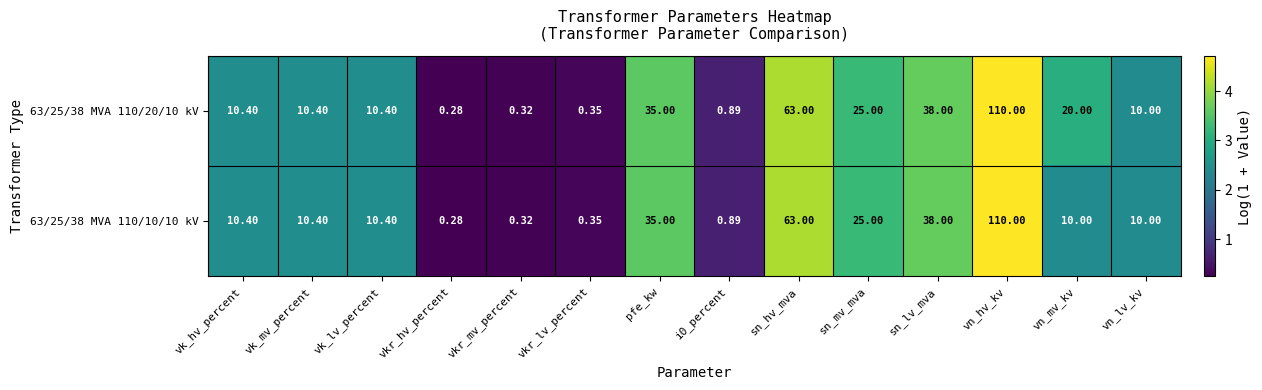

How many categories are shown in the chart?

14